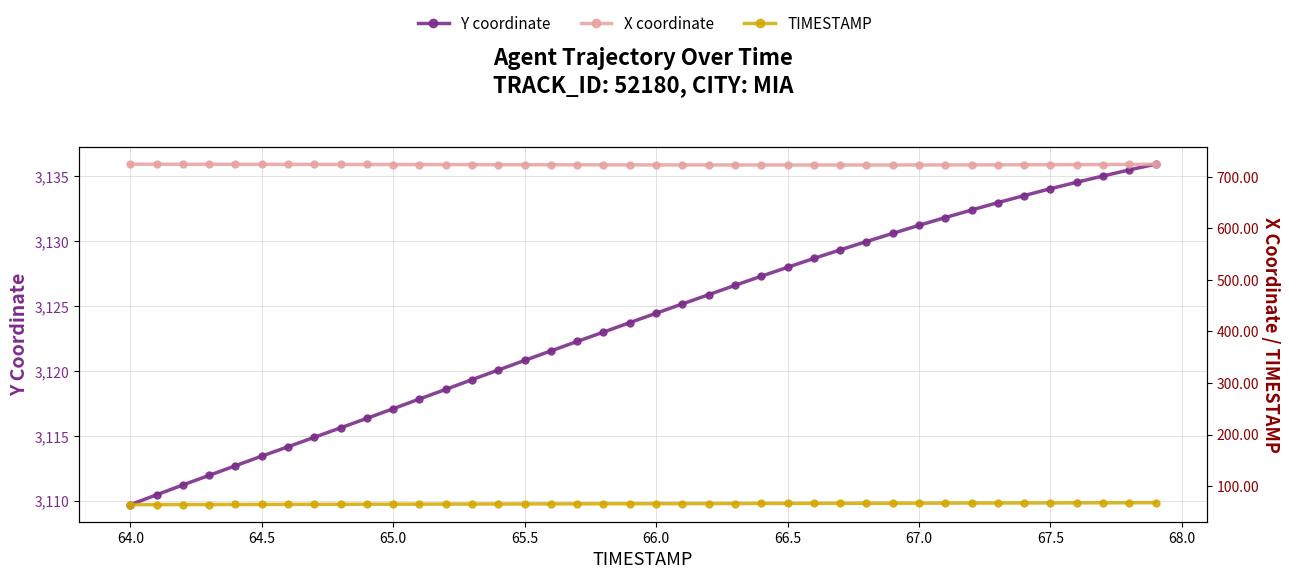

Which series has the largest total across all categories?

Y coordinate